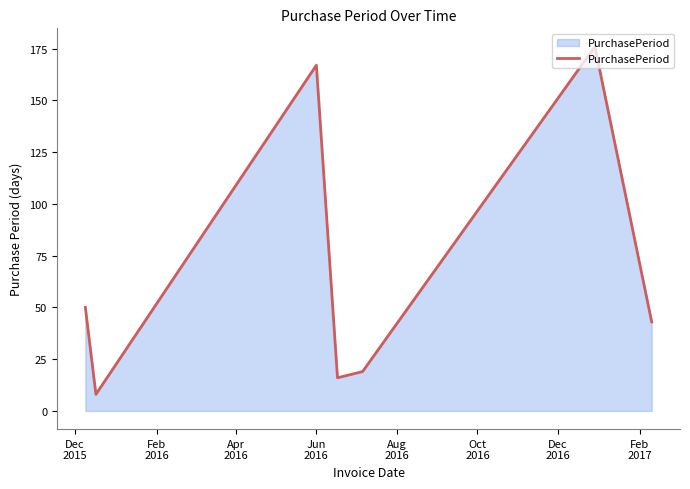

What is the smallest value displayed?

8